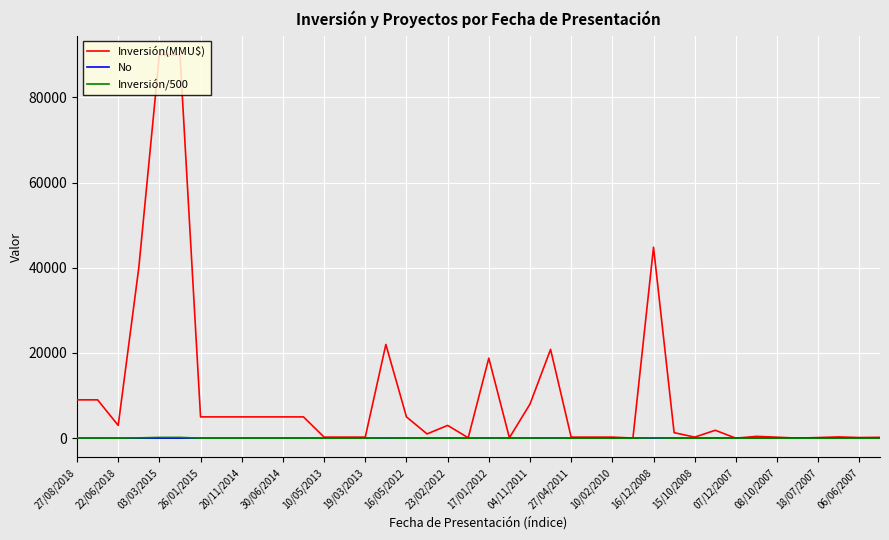

Which series has the largest range (max minus min)?

Inversión(MMU$)